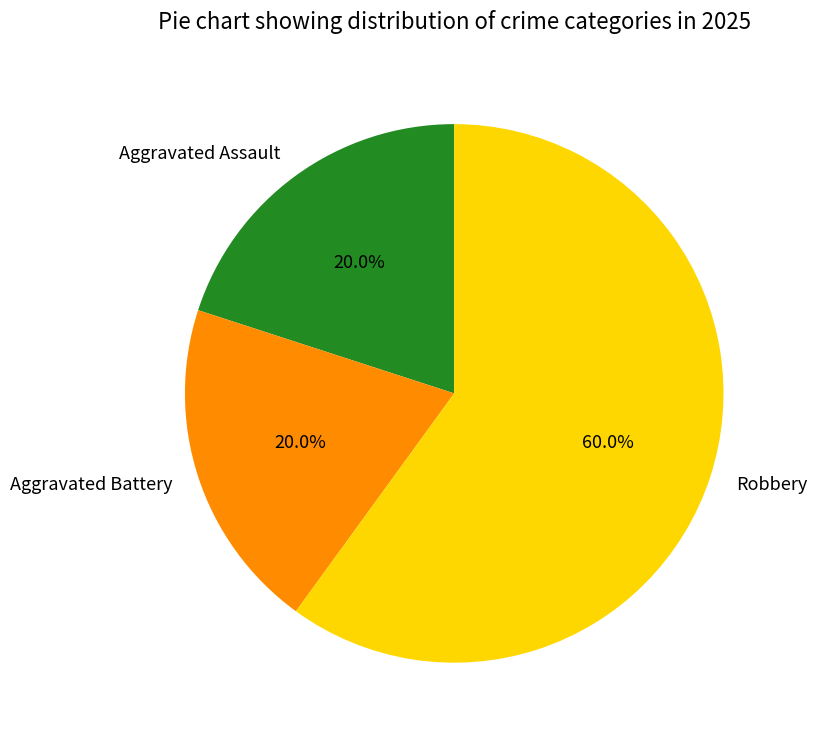

Combined, what portion of the pie is Robbery and Aggravated Assault?

80.0%